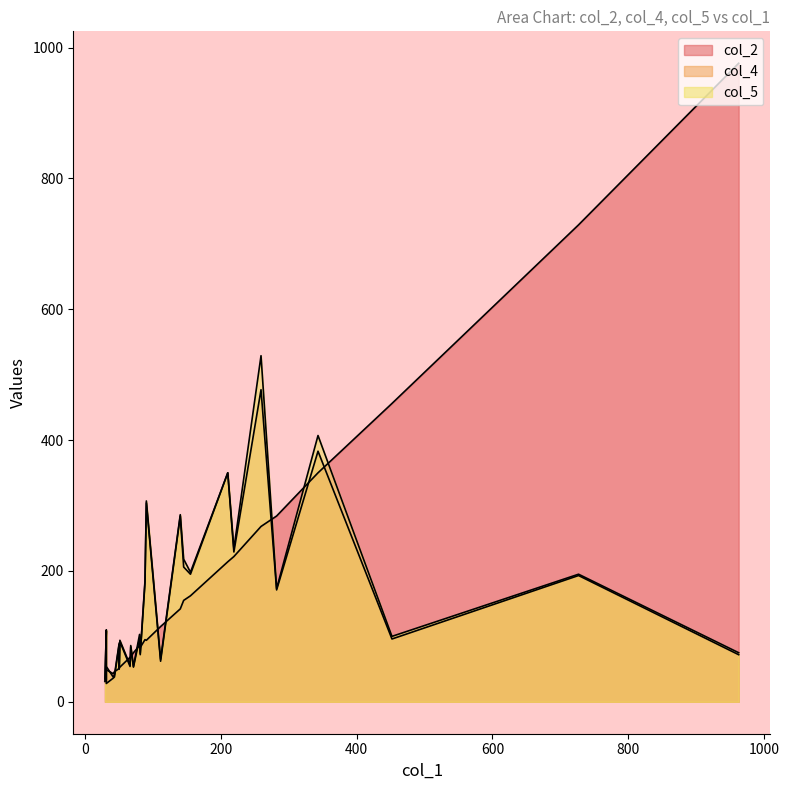

In col_4, how many points are higher than both neighbors (excluding endpoints)?

9